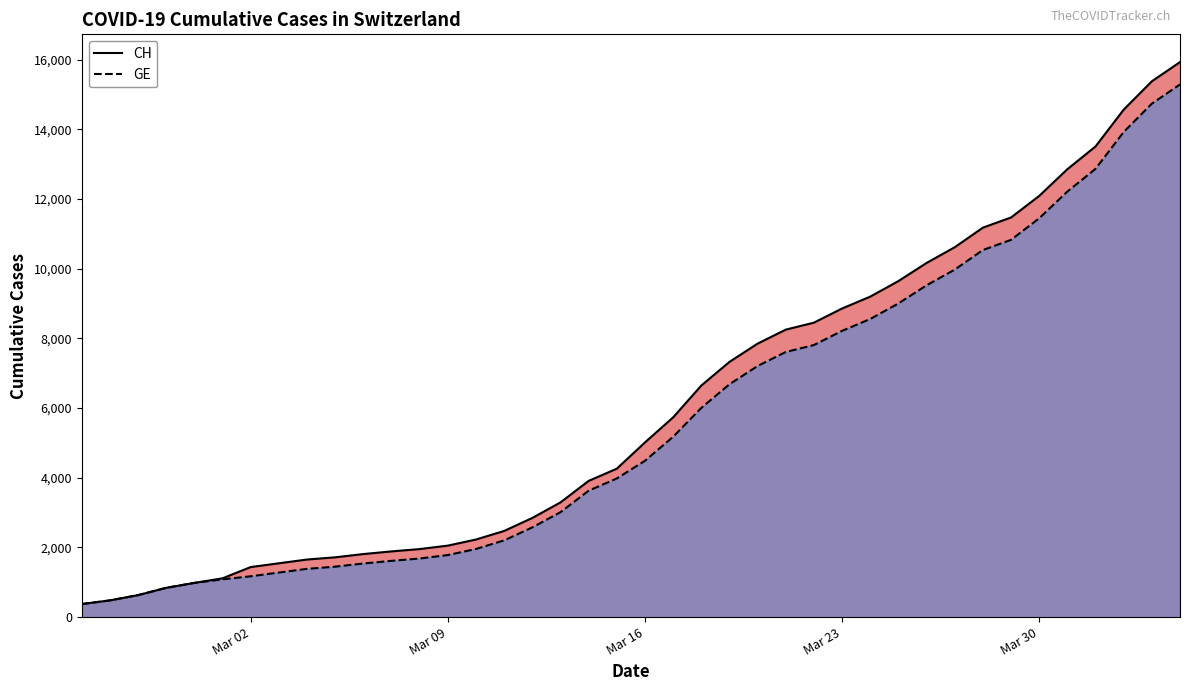

Which series has the largest range (max minus min)?

CH